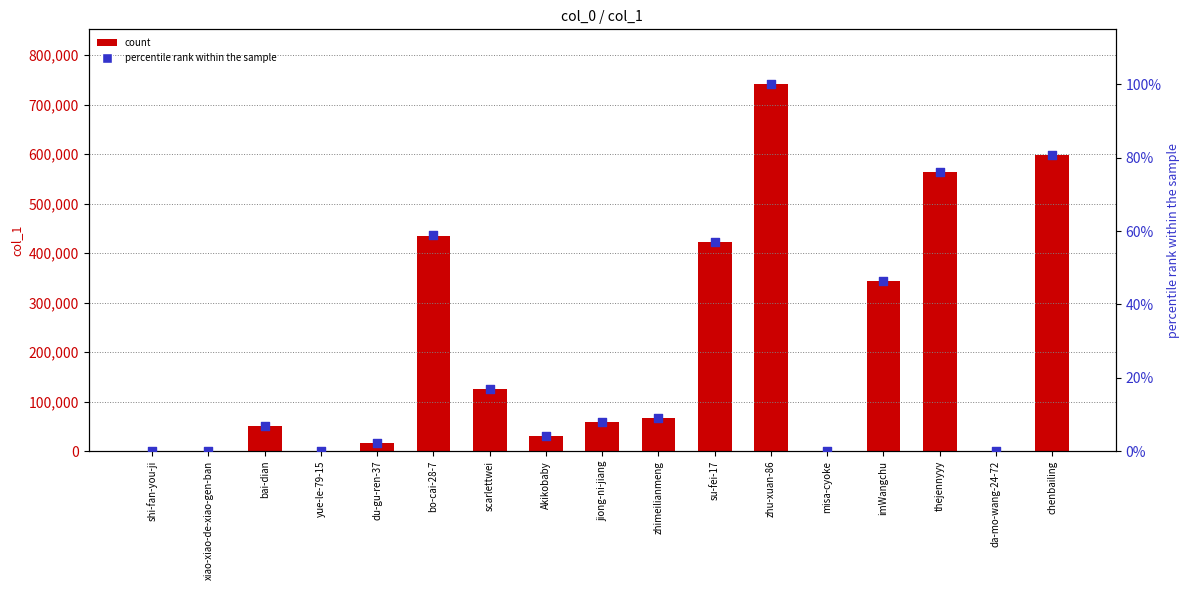

At which category is the sum across all series the highest?

zhu-xuan-86